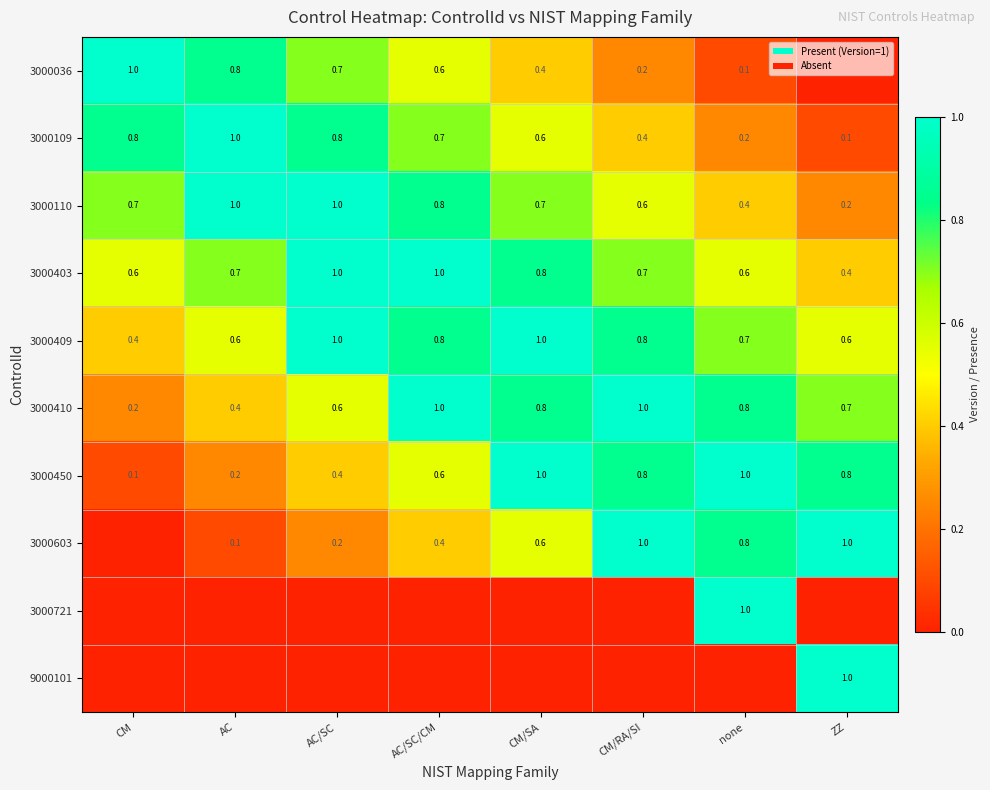

What is the difference between the maximum and minimum values in the 3000109 series?

0.9